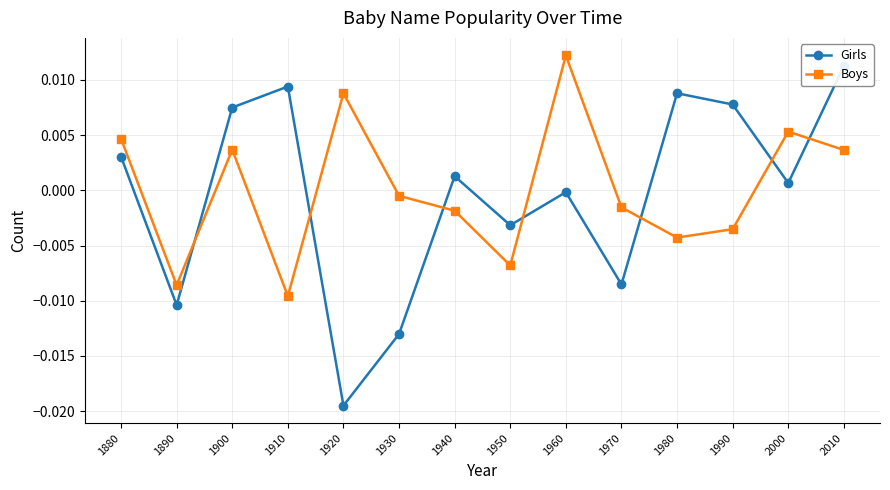

Which series has the largest total across all categories?

Boys